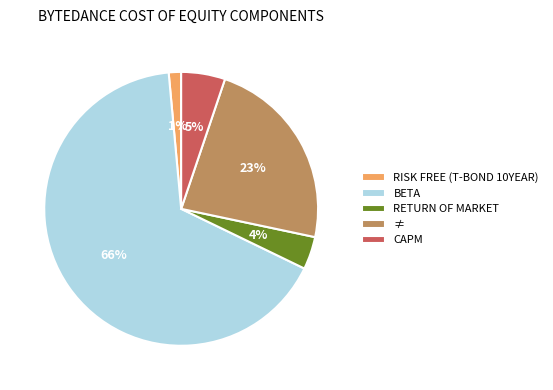

How many segments does this pie chart have?

5